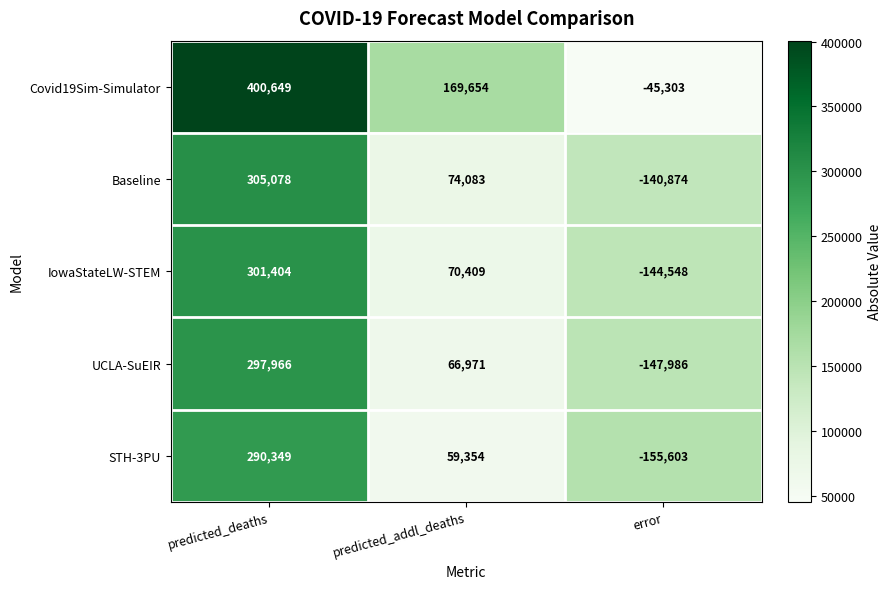

The value of UCLA-SuEIR at predicted_deaths is 60650. True or false?

False